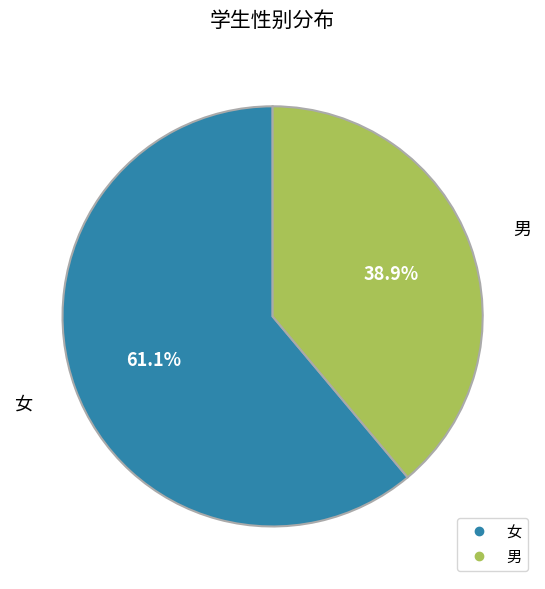

Rank the categories by value from lowest to highest.

男, 女